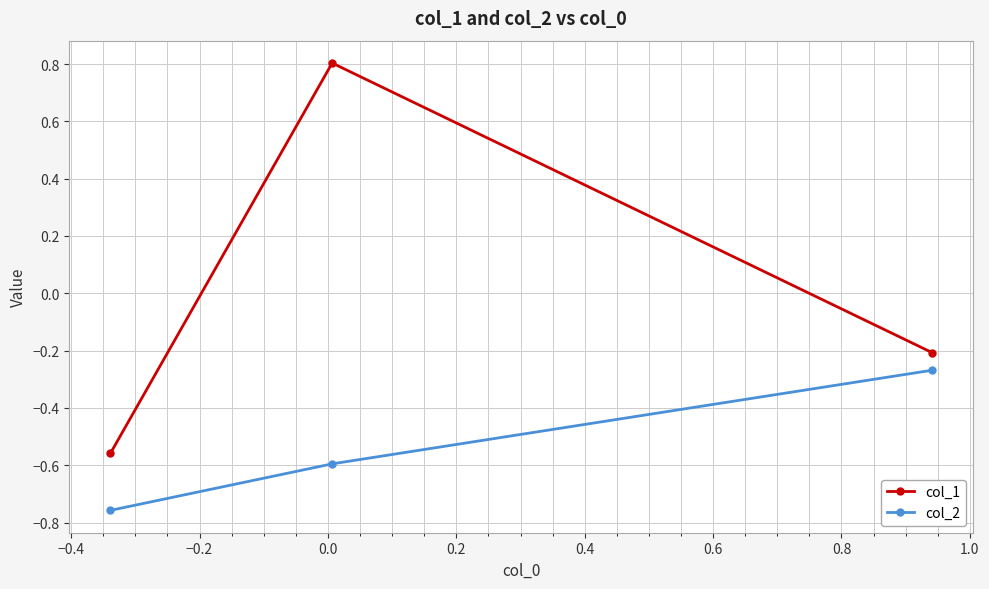

What is the value of the col_1 point at the 2nd from the left?

0.8